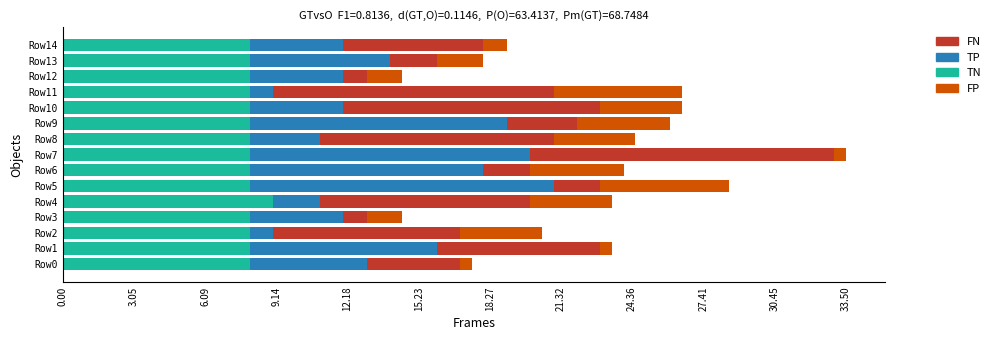

What is the total value across all series at Row8?

24.5